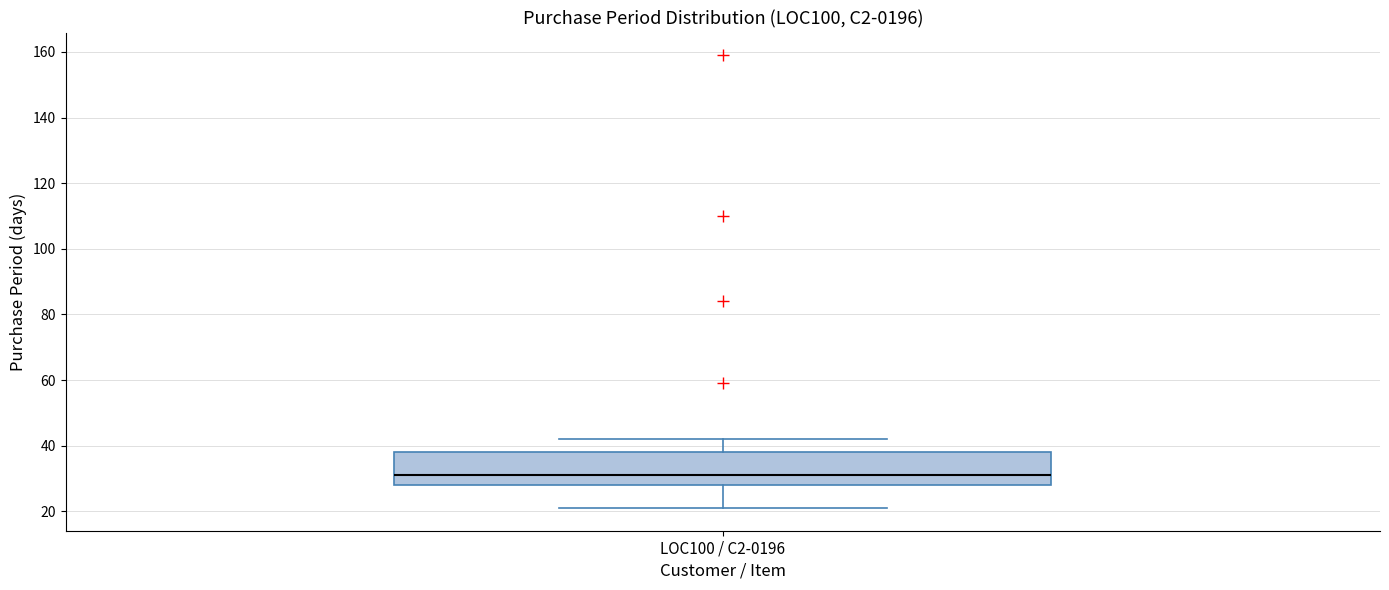

Read this box plot against the y-axis: the position of the median line, the range covered by the box, and the ends of both whiskers. The values are not printed on the chart, so give them approximately, as read against the axis.

median 32, box 28 to 38, whiskers 22 to 42